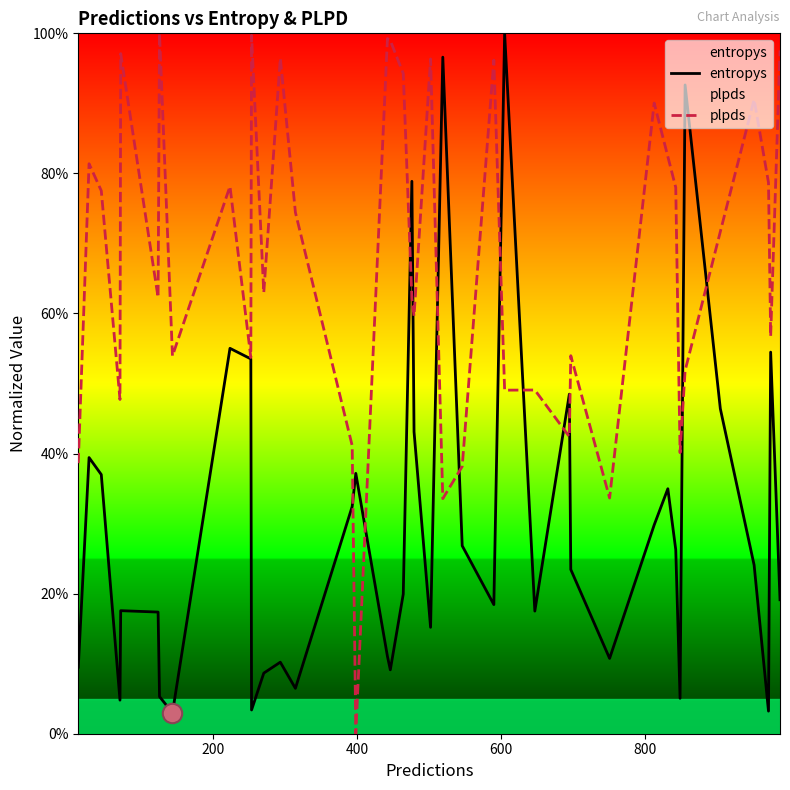

What are all the series names shown in the legend?

entropys, plpds